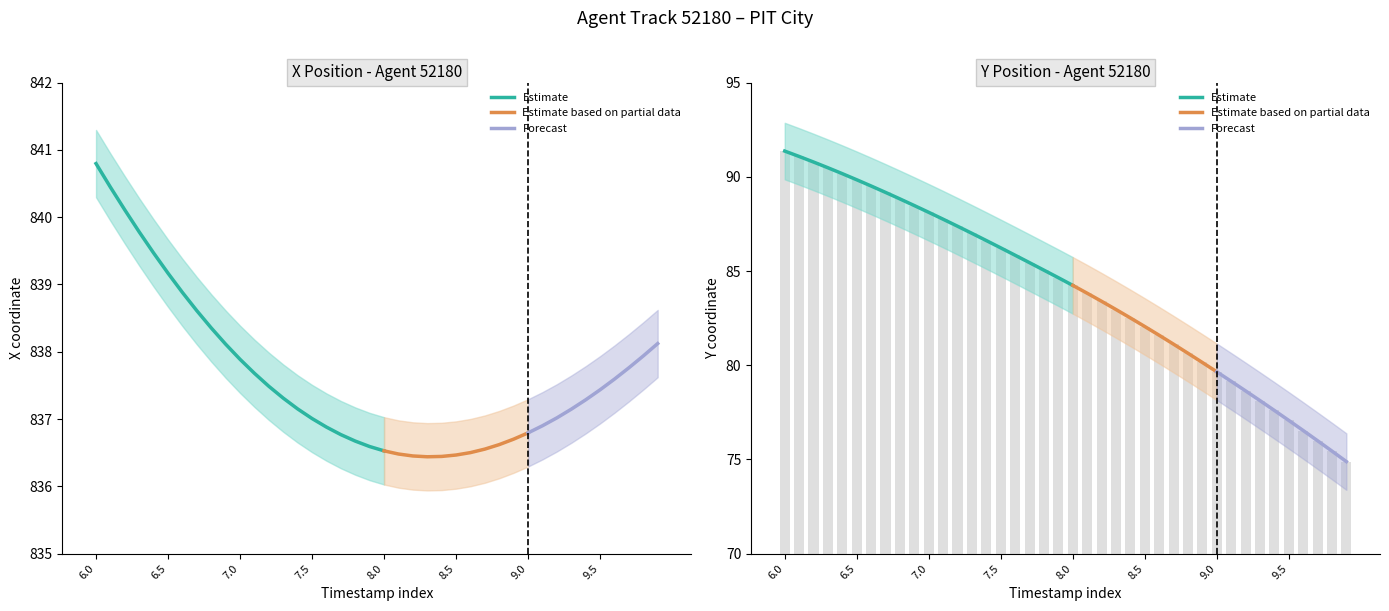

At which label does X first exceed 837?

6.0